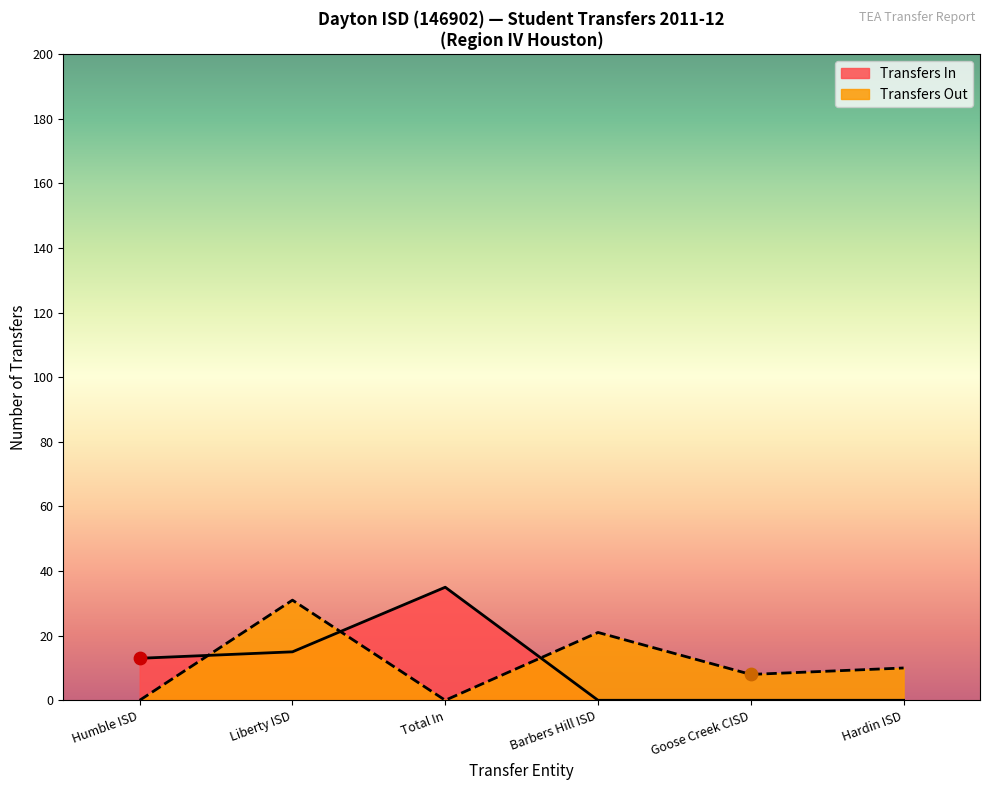

What is the spread (max minus min) of values at Total In?

35